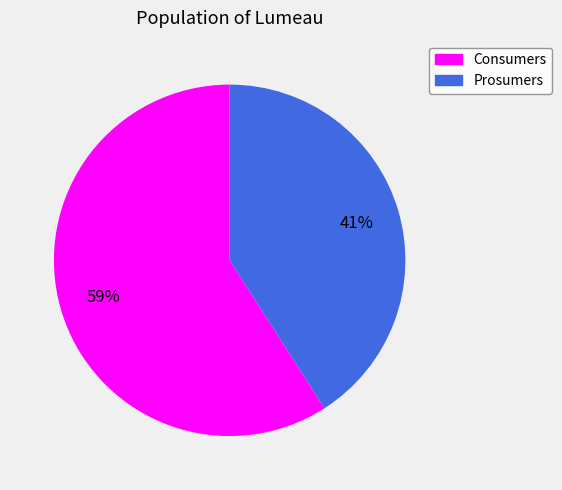

Rank the categories by value from highest to lowest.

Consumers, Prosumers